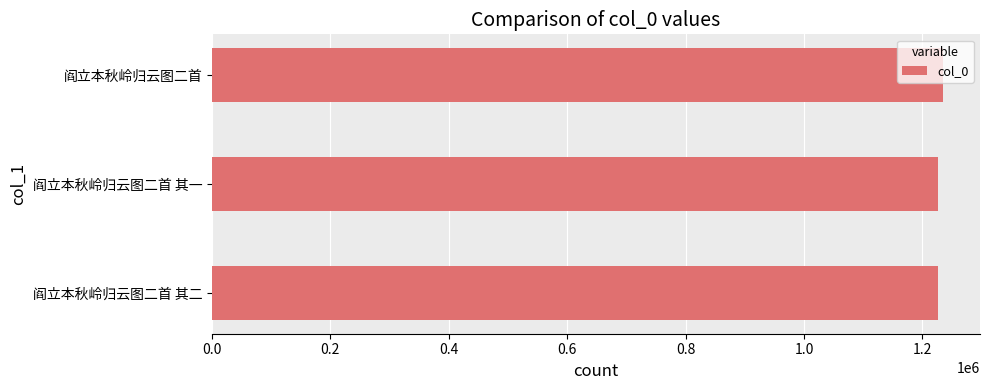

Is it true that the value at 阎立本秋岭归云图二首 is 1764667?

False